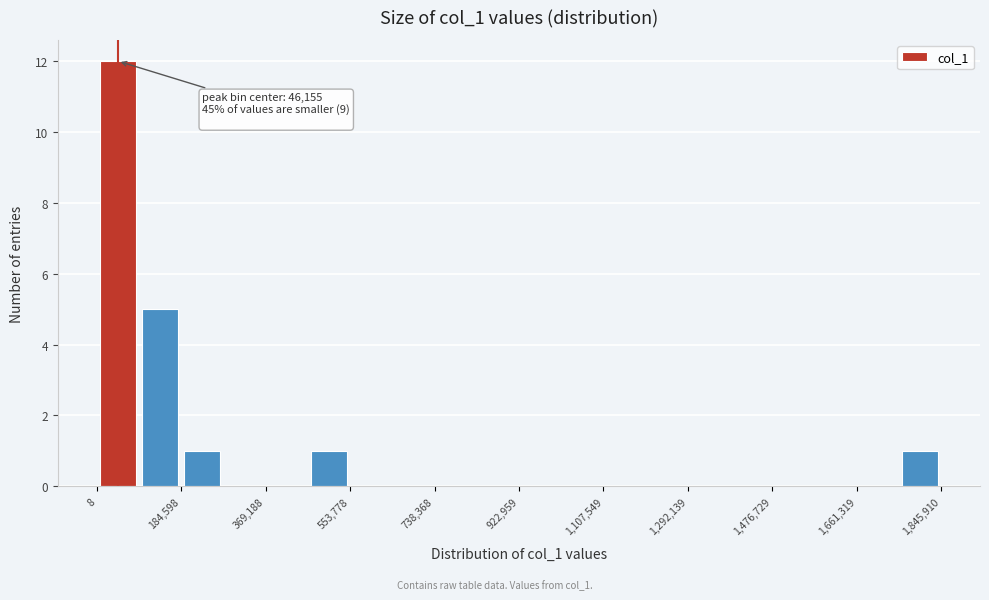

Over which range of the x-axis is the bar tallest?

0 to 100000